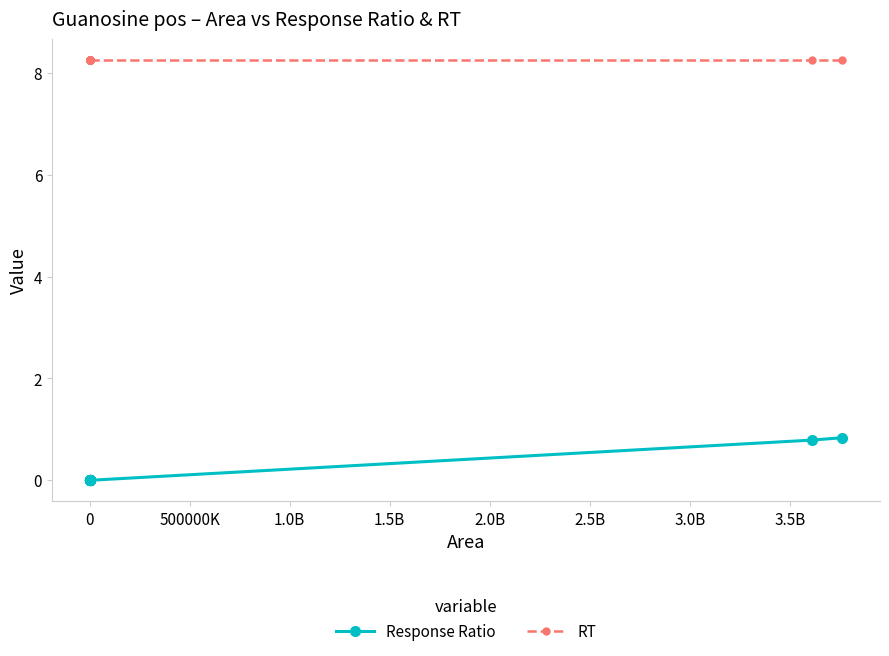

What is the difference between the second highest and second lowest values in the Response Ratio series?

0.8